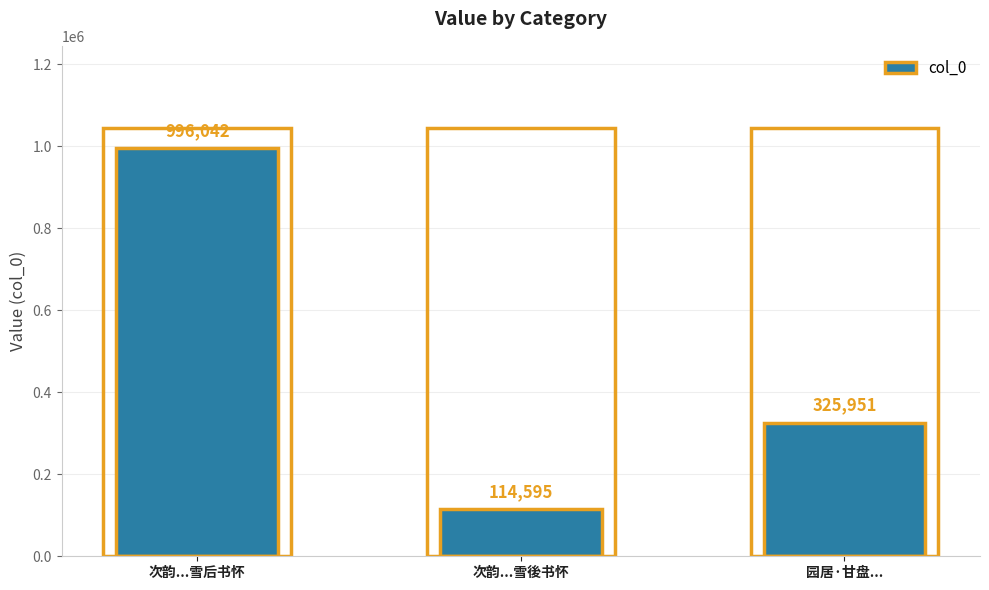

At which label is the value closest to 555318?

园居·甘盘...